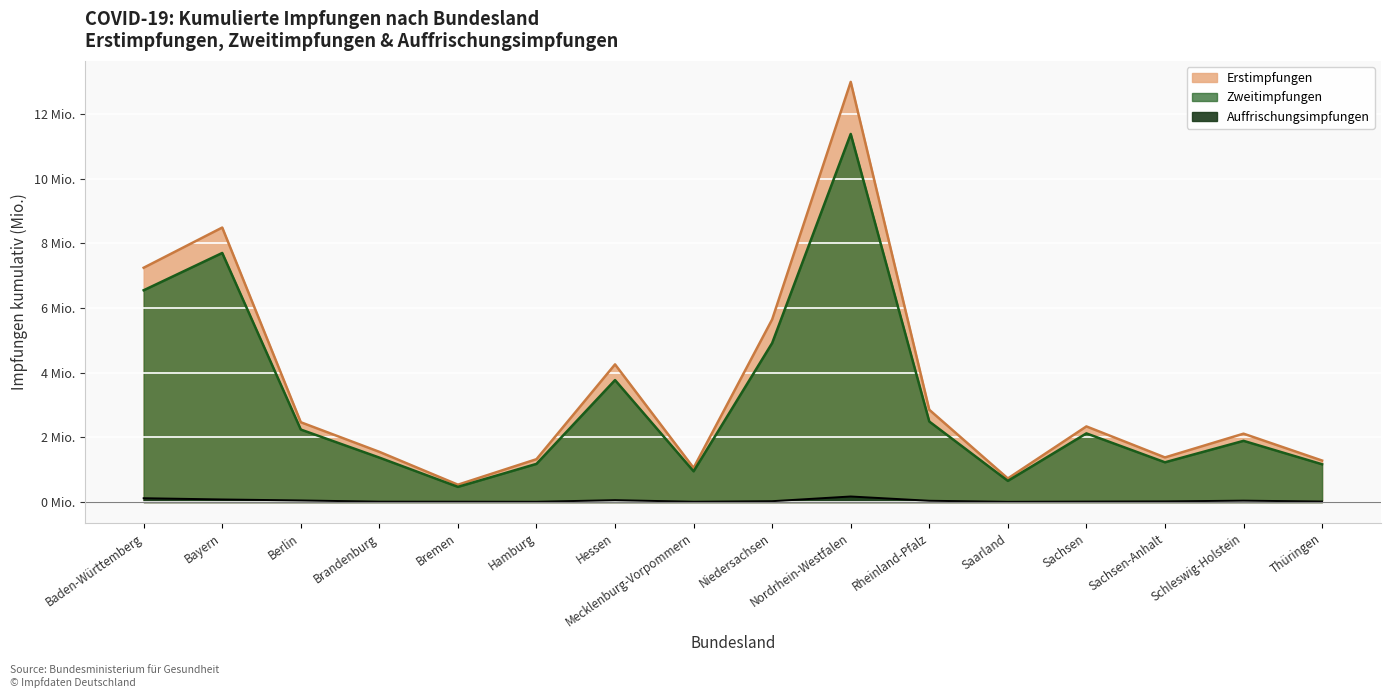

Which series has the largest total across all categories?

Erstimpfungen